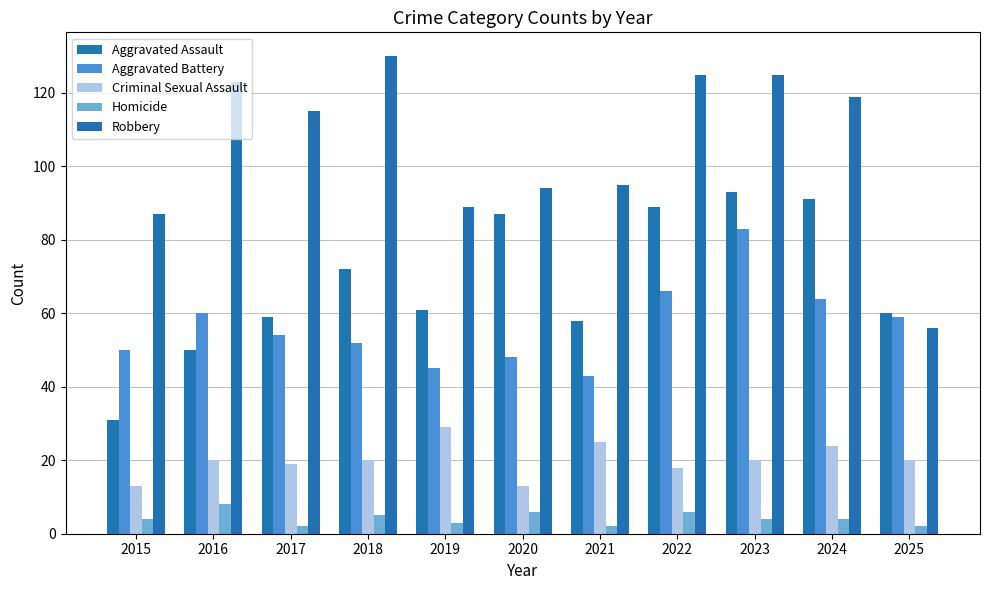

Which series has the widest spread of values?

Robbery